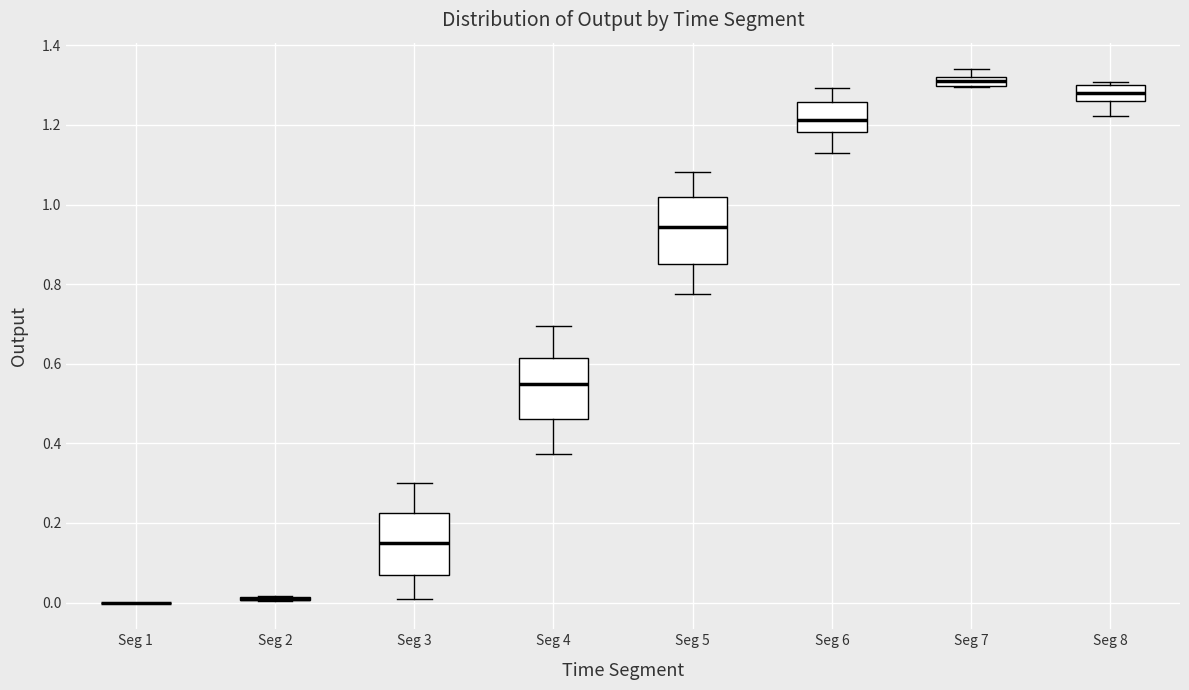

Where is the lower edge of the box for Seg 6 on the y-axis? The values are not printed on the chart, so give them approximately, as read against the axis.

1.18